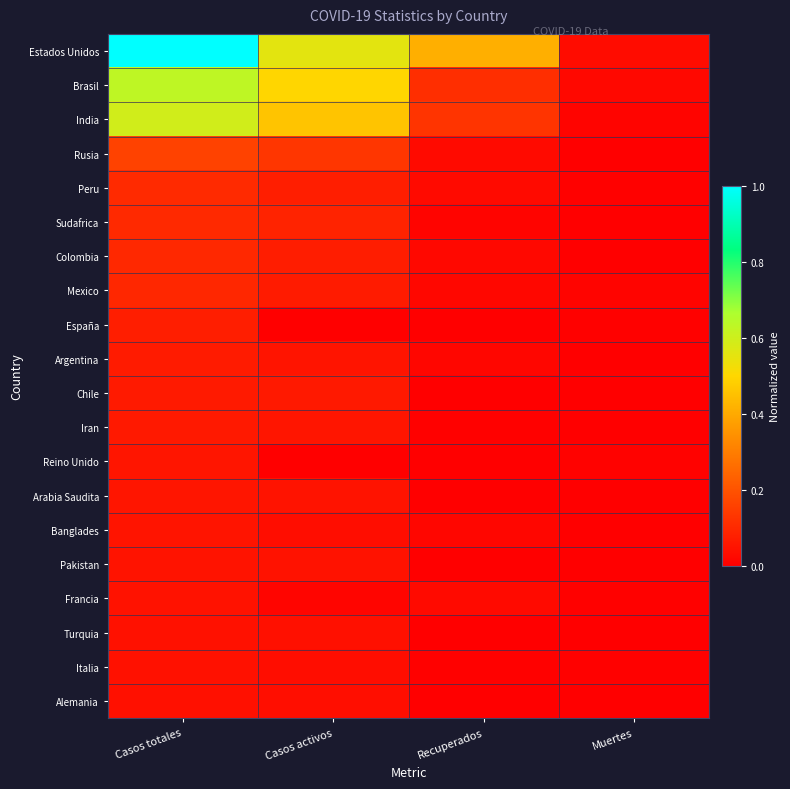

Rank the series at Casos totales from lowest to highest value.

Alemania, Italia, Turquia, Francia, Pakistan, Banglades, Arabia Saudita, Reino Unido, Iran, Chile, Argentina, España, Mexico, Colombia, Sudafrica, Peru, Rusia, India, Brasil, Estados Unidos